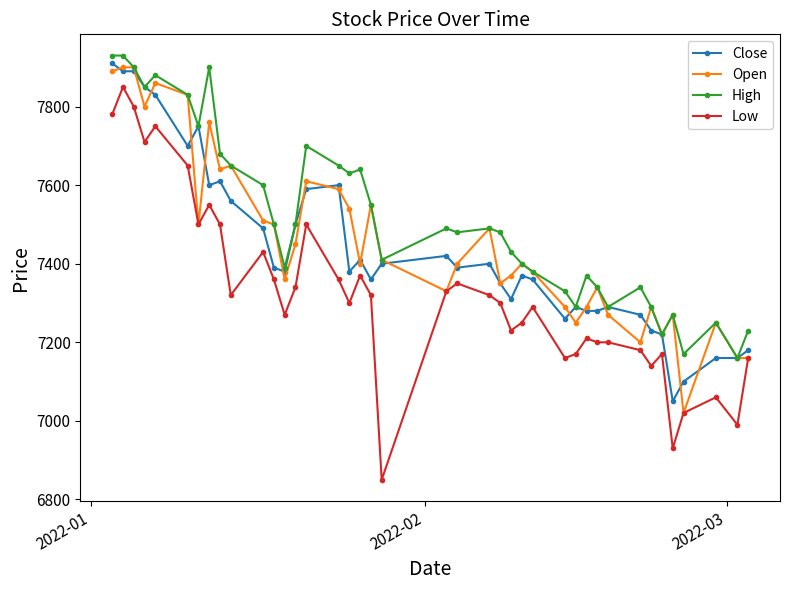

Which series has the widest spread of values?

Low